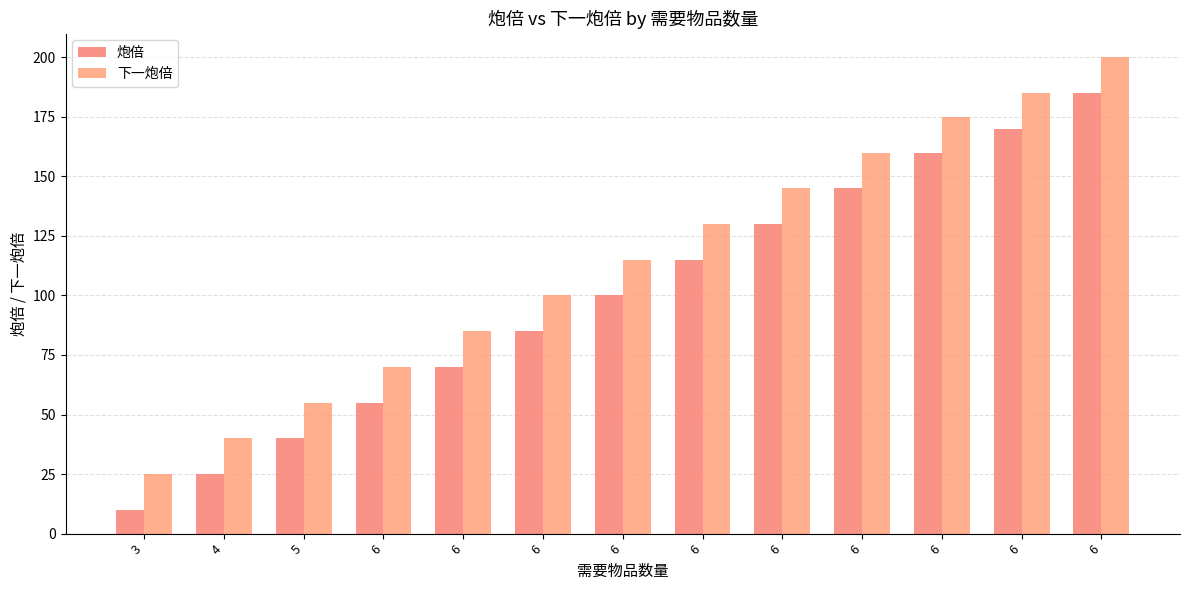

Does the chart contain any negative values?

No